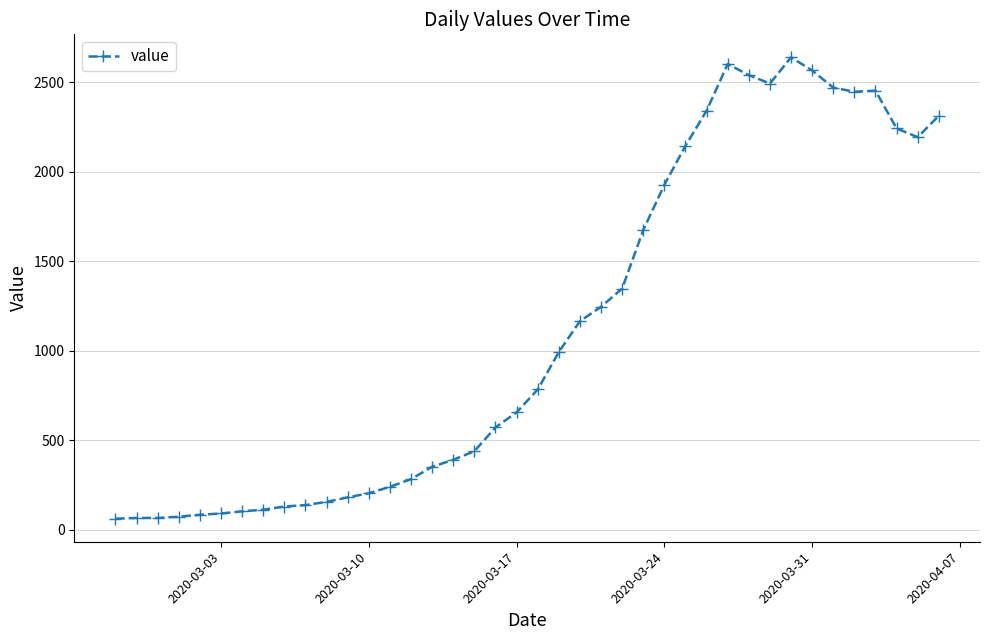

What is the minimum value shown in the chart?

61